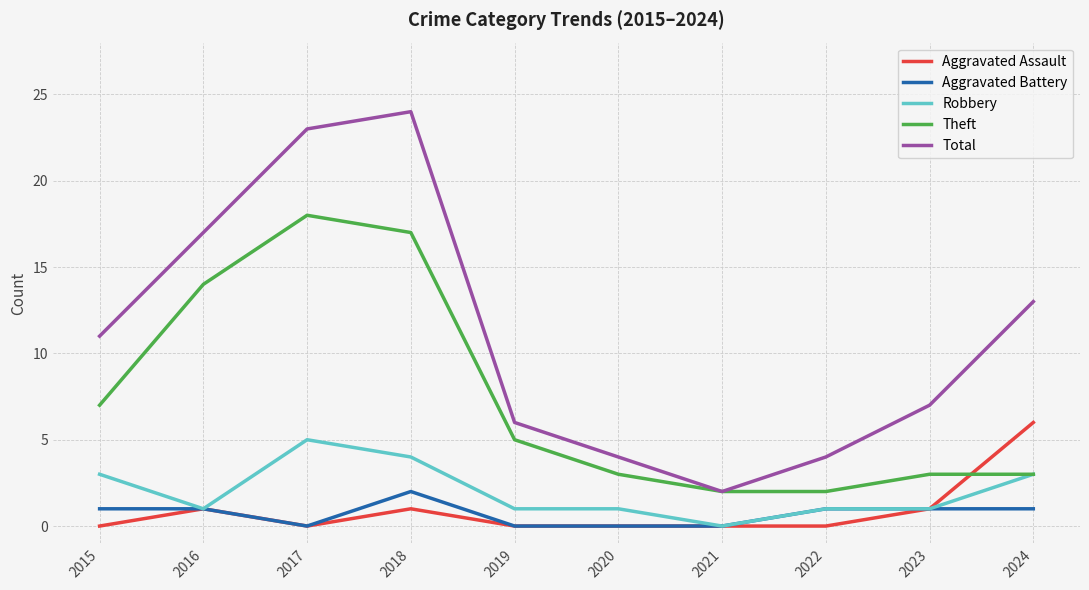

What is the greatest value displayed?

24